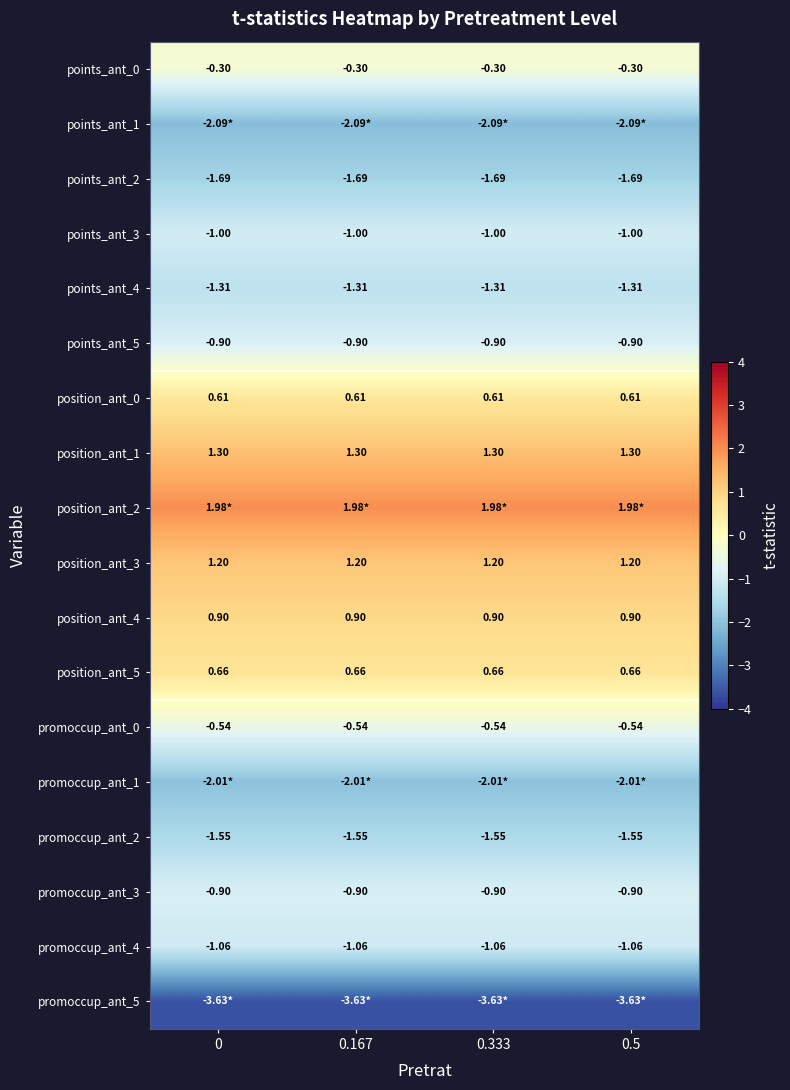

What is the spread (max minus min) of values at 0.333?

5.6